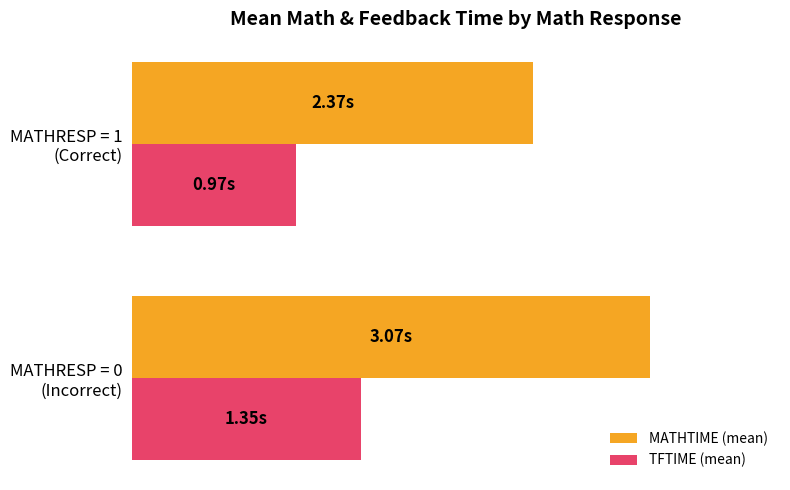

What is the average value of the MATHTIME (mean) series?

2.7